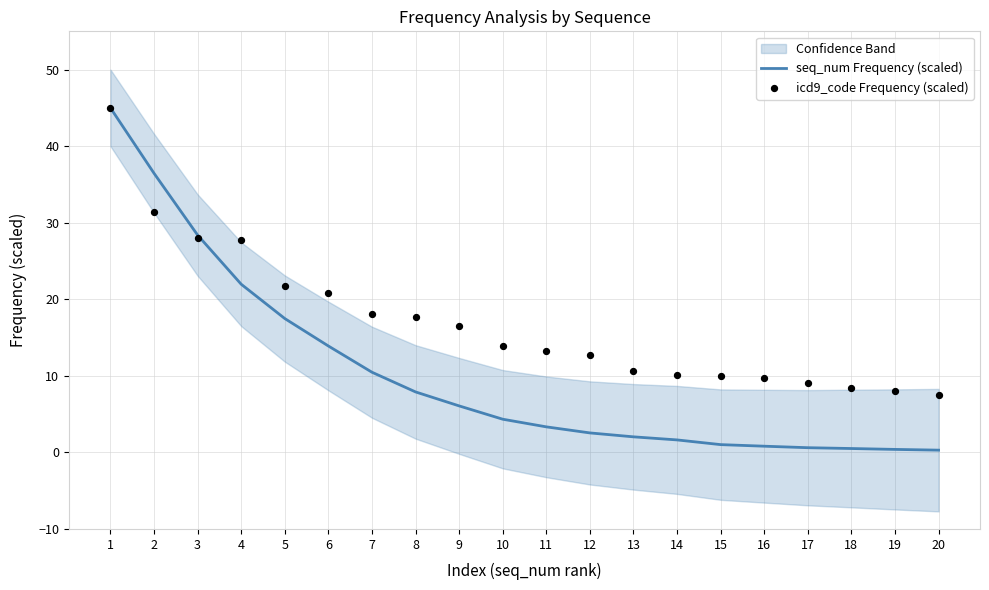

What is the total value across all series at 14?

11.7